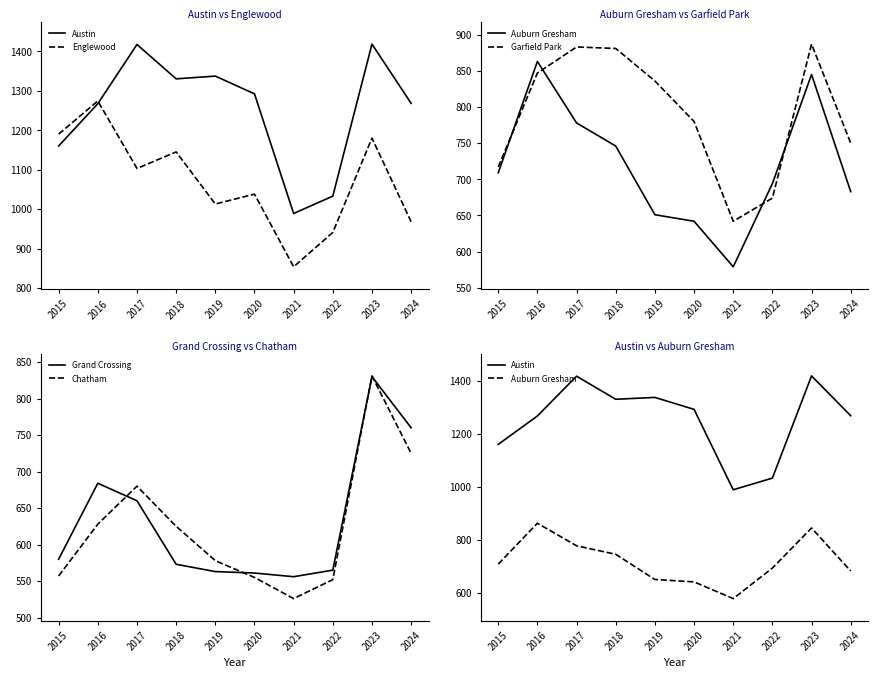

What is the total value across all series at 2016?

5563